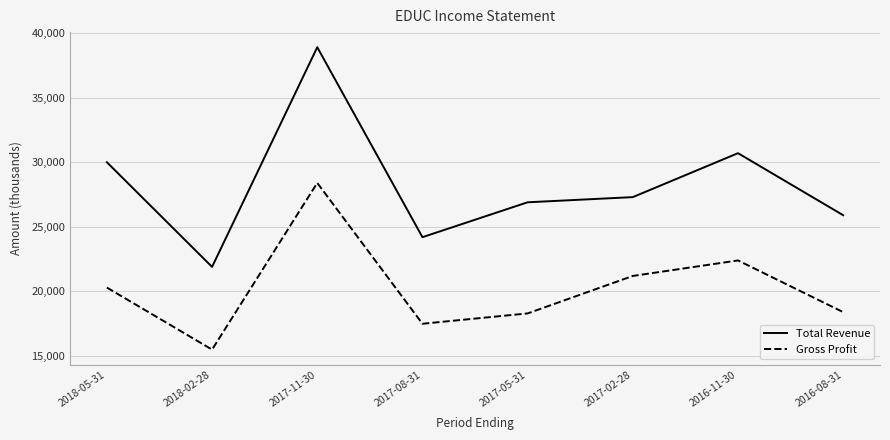

Which category has the highest value in the Gross Profit series?

2017-11-30